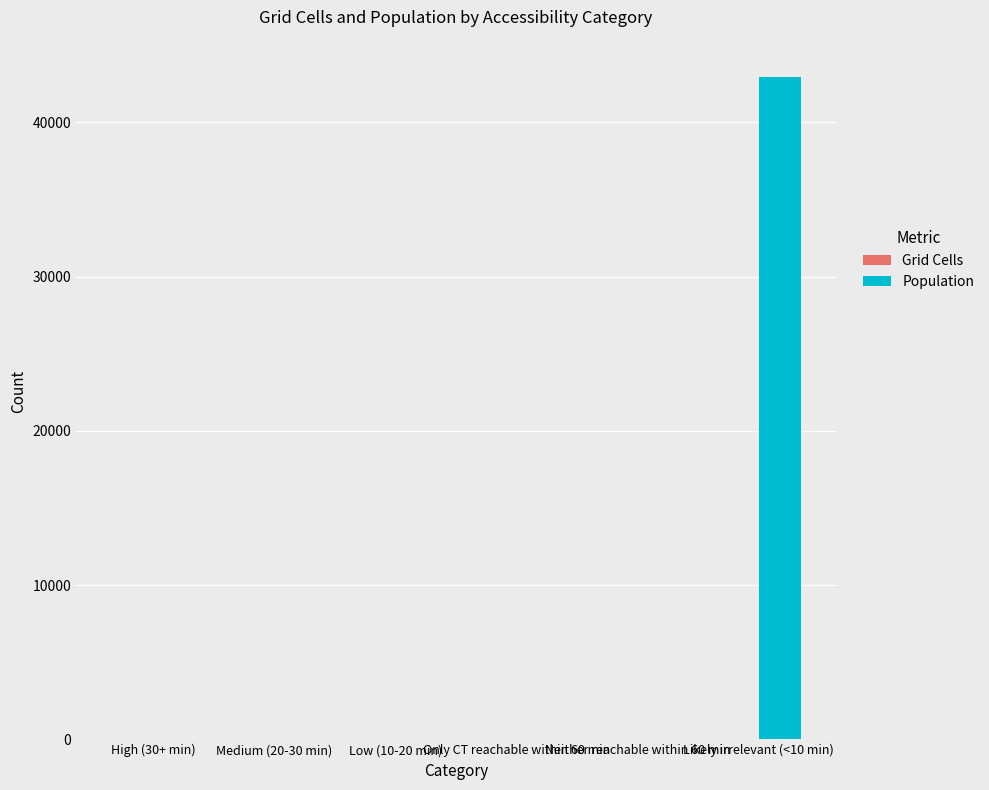

What position from the right is High (30+ min)?

6